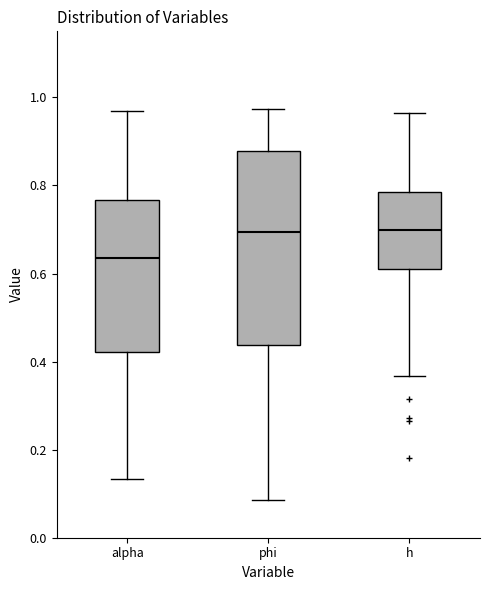

Reading left to right, read every box against the y-axis: the position of its median line, the range the box covers, and the ends of its whiskers. The values are not printed on the chart, so give them approximately, as read against the axis.

alpha: median 0.64, box 0.42 to 0.76, whiskers 0.14 to 0.96
phi: median 0.70, box 0.44 to 0.88, whiskers 0.08 to 0.98
h: median 0.70, box 0.62 to 0.78, whiskers 0.36 to 0.96